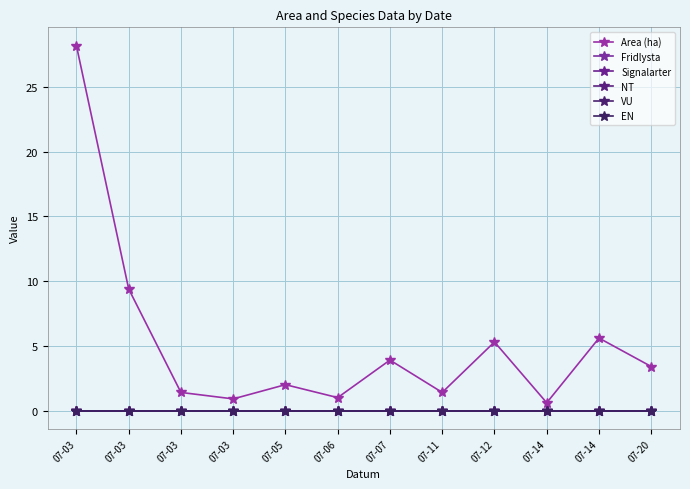

What is the maximum value shown in the chart?

28.2